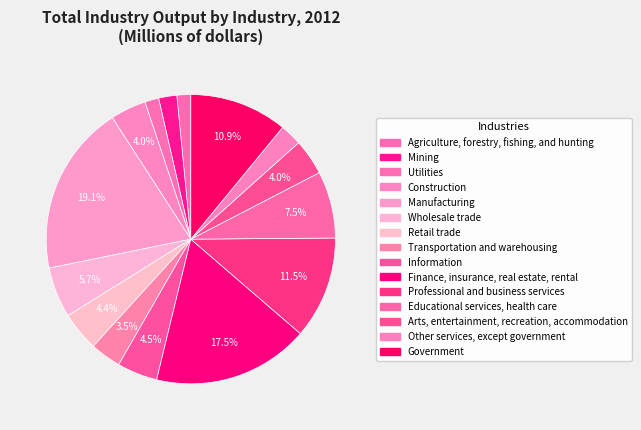

What is the change in value from Utilities to Government?

+2741275